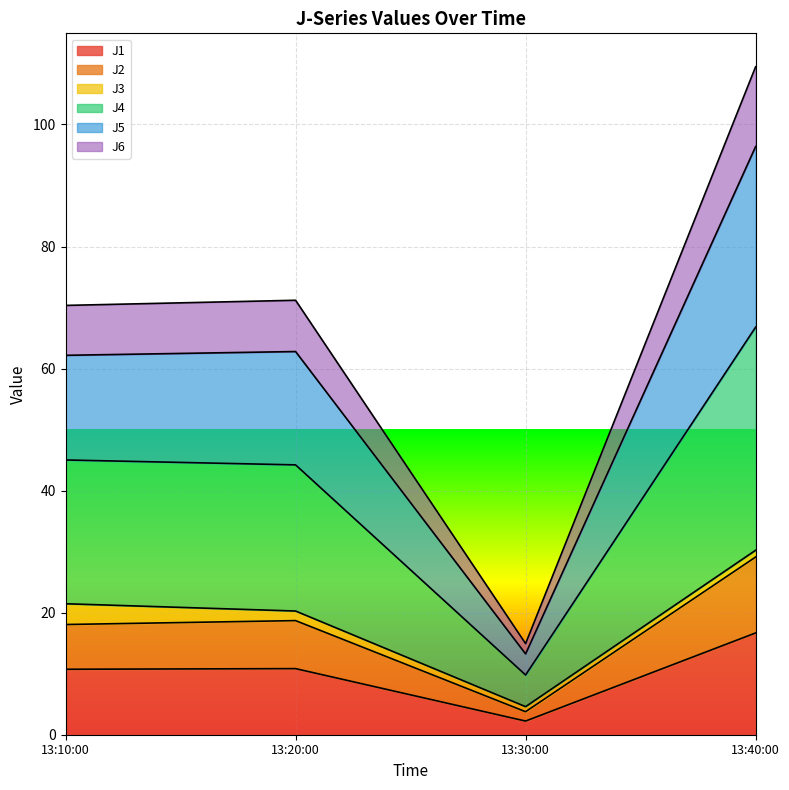

At which label does J1 reach its minimum?

13:30:00